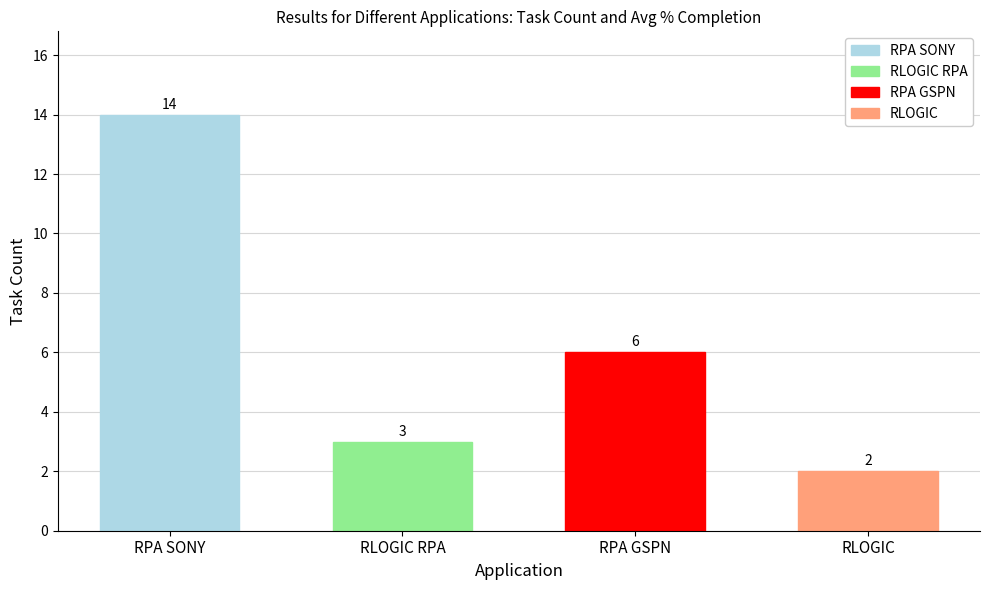

At how many categories does at least one series exceed 11?

1